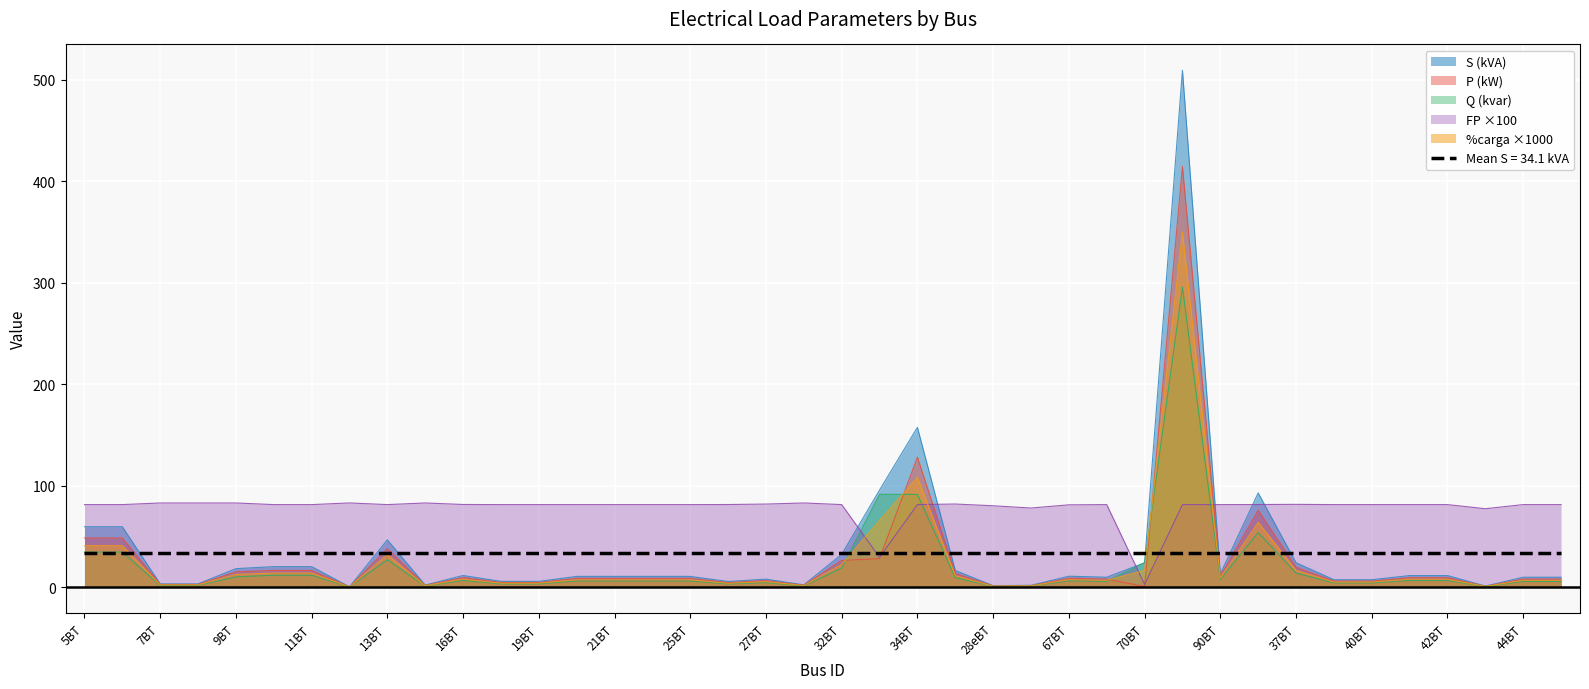

Which series has the largest range (max minus min)?

S (kVA)